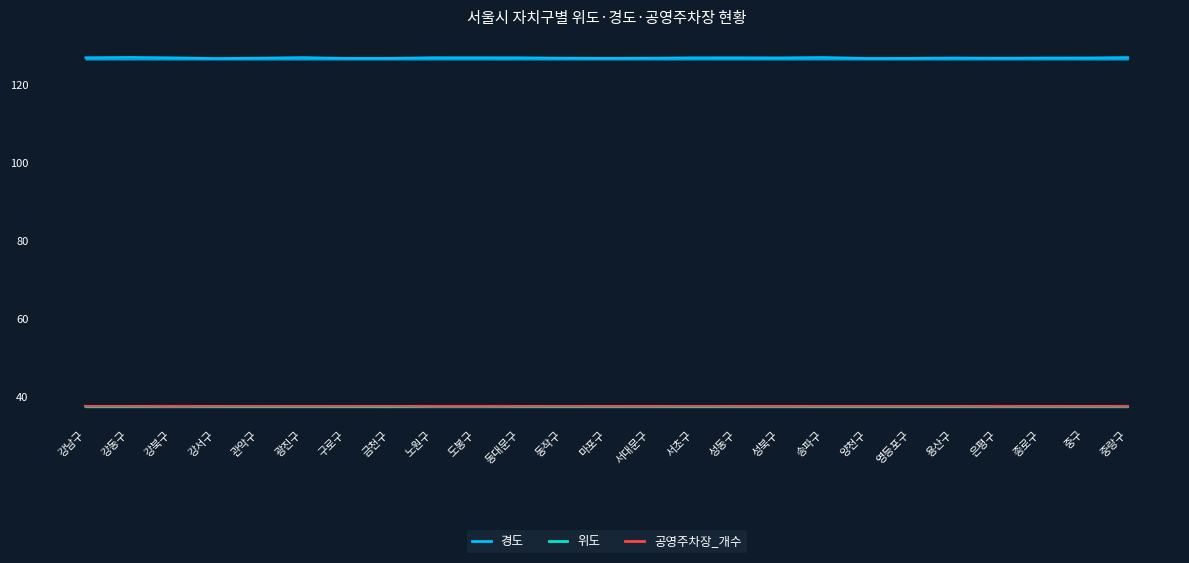

Which series has the largest range (max minus min)?

경도